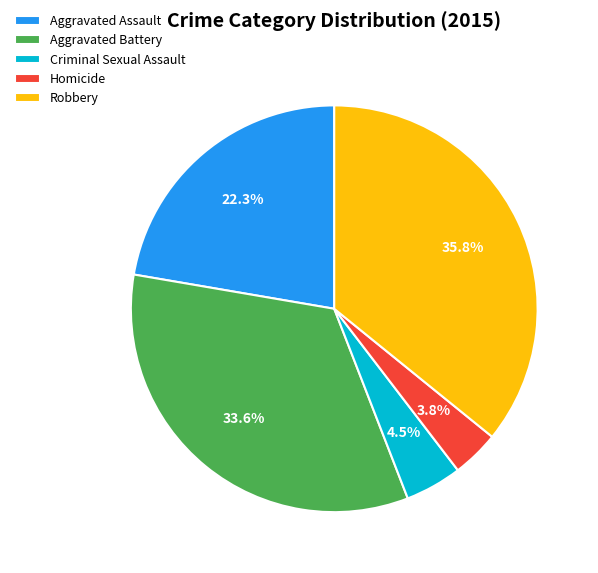

To the nearest percent, what portion does Homicide represent?

4%